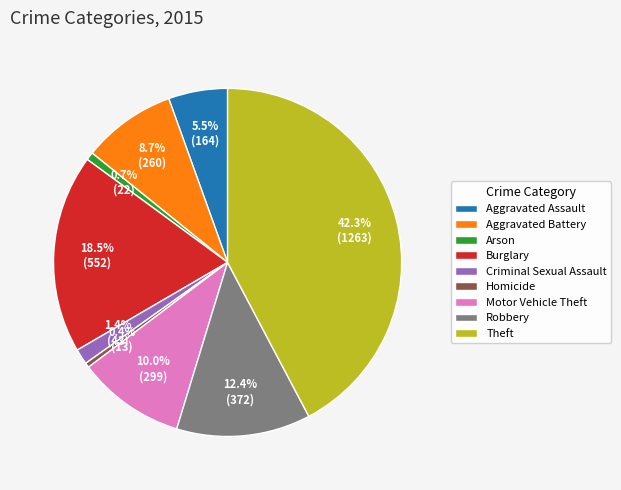

Which has a higher value, Motor Vehicle Theft or Homicide?

Motor Vehicle Theft